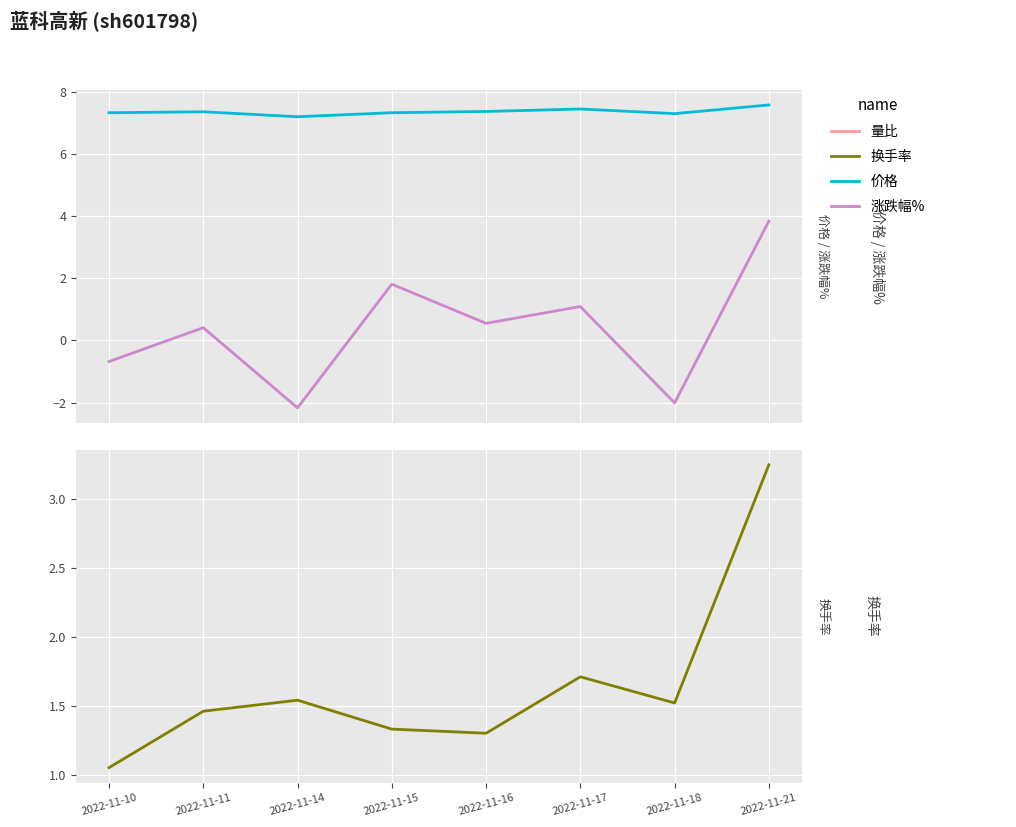

What is the approximate value of 涨跌幅% at 2022-11-11?

0.4